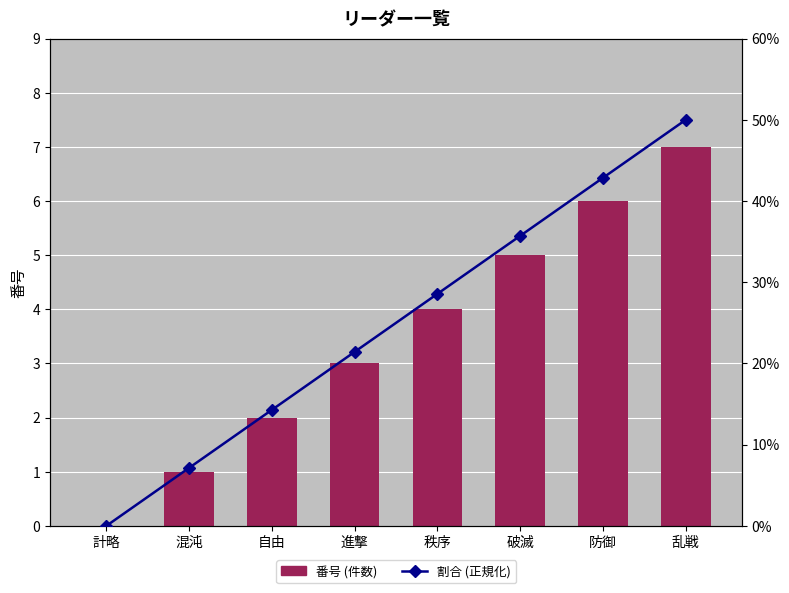

At which label does 割合 (正規化) reach its minimum?

計略